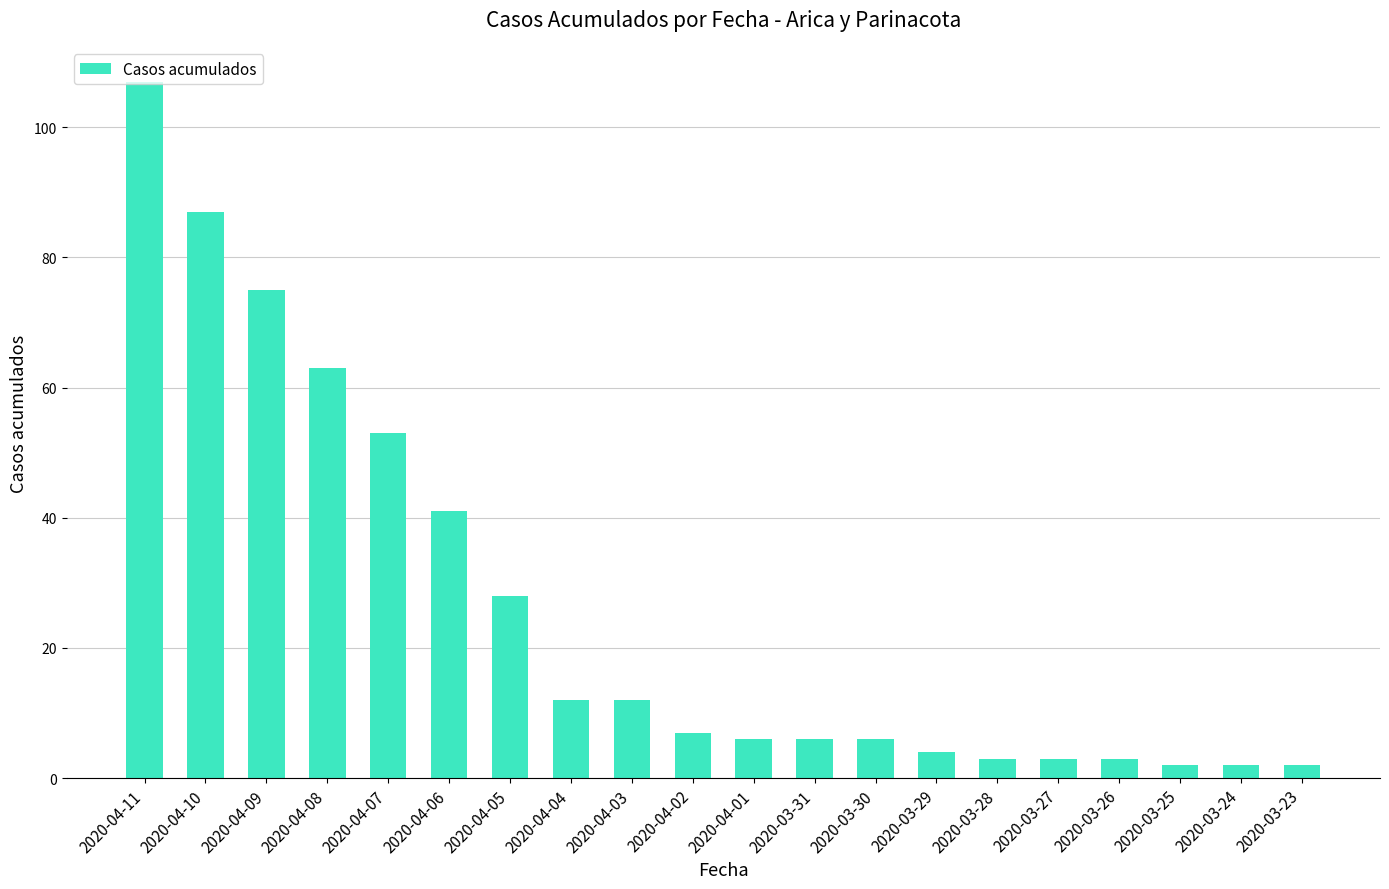

How many values are below 7?

10